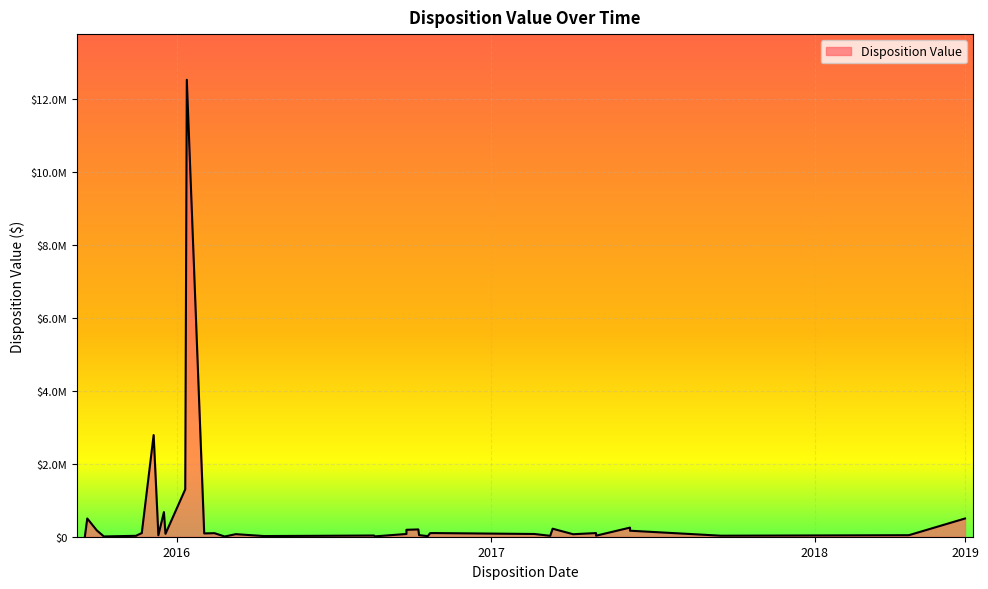

Approximately how many times larger is the value at 2016-04-13 compared to 2017-02-21?

0.2